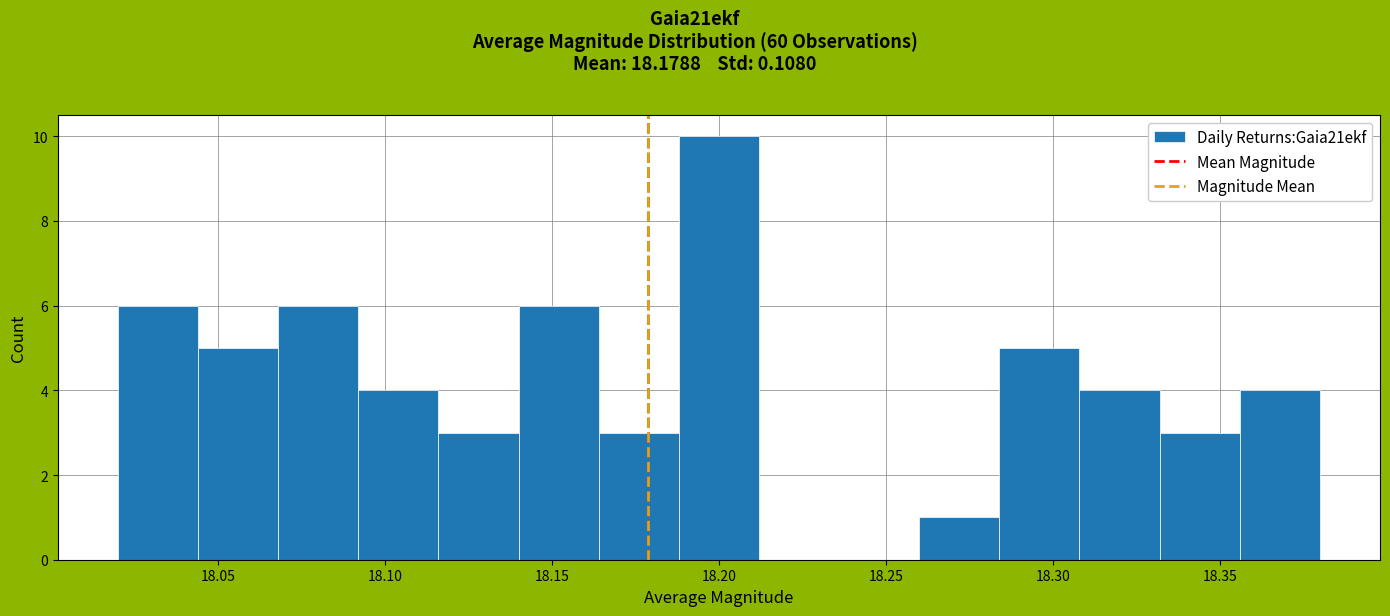

Reading left to right, transcribe this chart: for each bar, give the range it covers on the x-axis and its height. Neither the bar edges nor the heights are printed on the chart, so give them approximately, as read against the axes.

18.020 to 18.044: 6
18.044 to 18.068: 5
18.068 to 18.092: 6
18.092 to 18.116: 4
18.116 to 18.140: 3
18.140 to 18.164: 6
18.164 to 18.188: 3
18.188 to 18.212: 10
18.212 to 18.236: 0
18.236 to 18.260: 0
18.260 to 18.284: 1
18.284 to 18.308: 5
18.308 to 18.332: 4
18.332 to 18.356: 3
18.356 to 18.380: 4